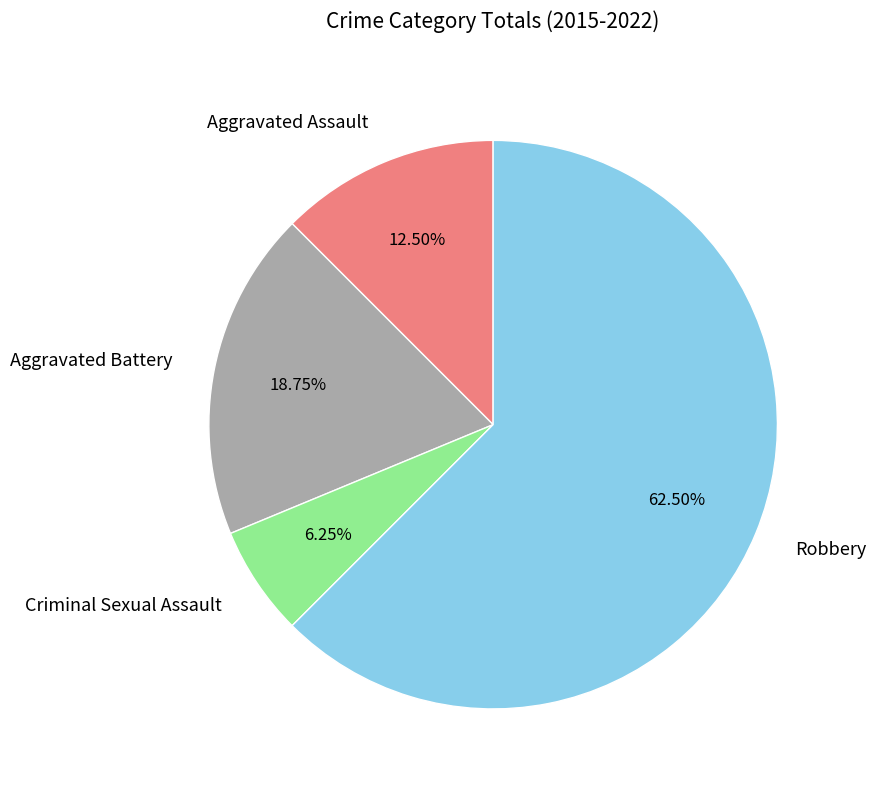

What is the ratio of the value at Aggravated Assault to the value at Criminal Sexual Assault?

2.0